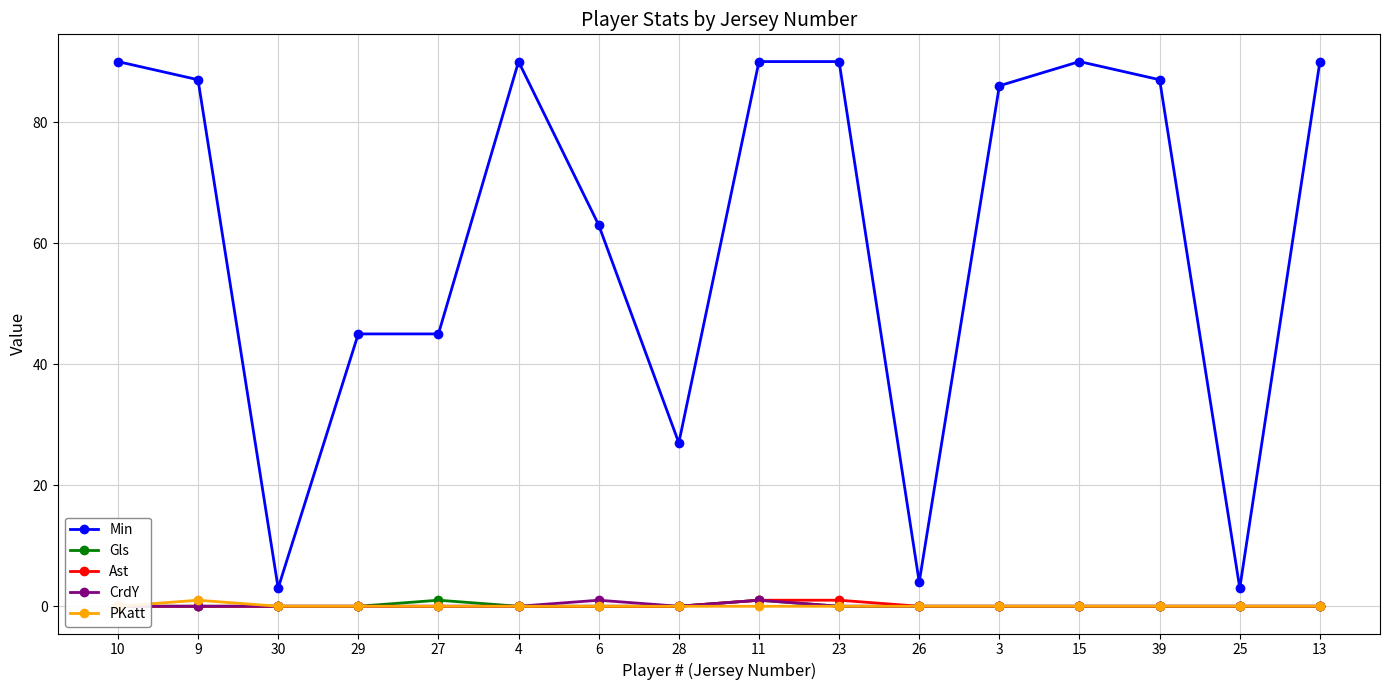

What position from the left is 39?

14